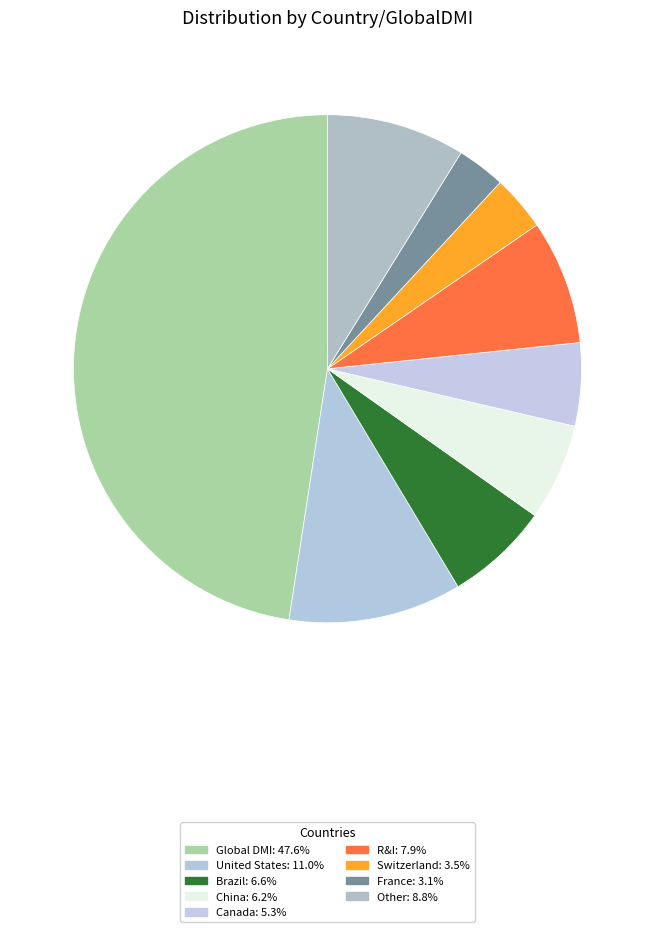

Which slice is the largest?

Global DMI